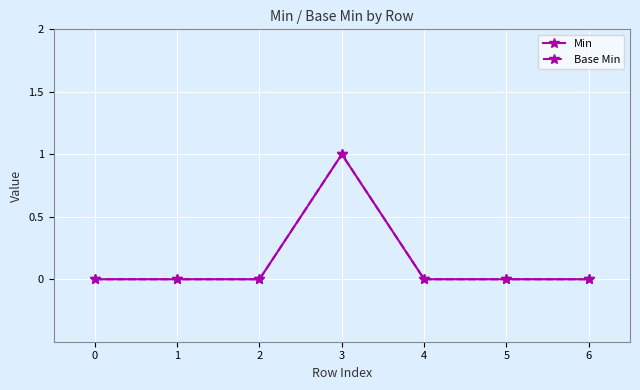

What is the sum of the Base Min values at 3 and 0?

1